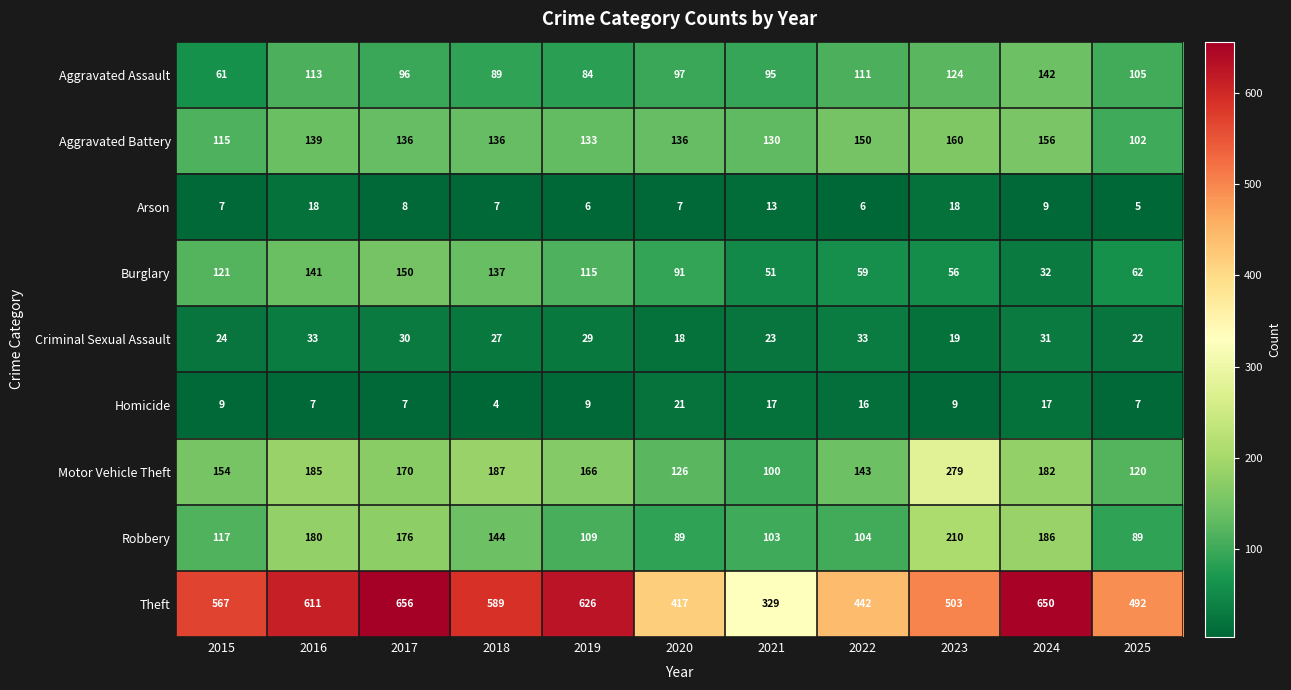

Read the Aggravated Battery value at 2023, to the nearest 10.

160